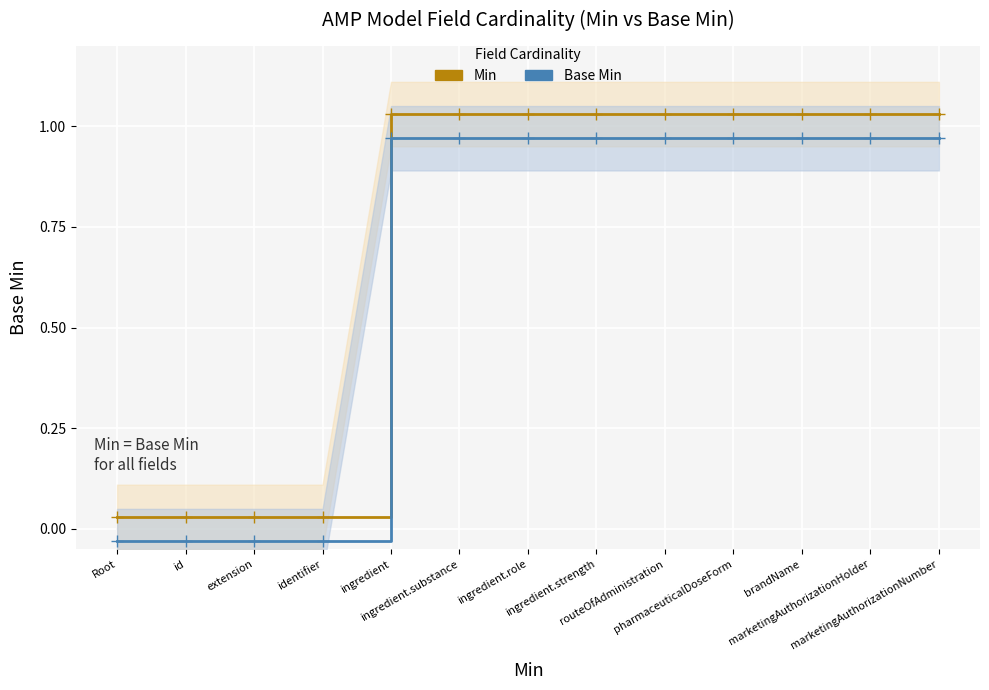

The Min series shows 0.0 at extension. True or false?

False